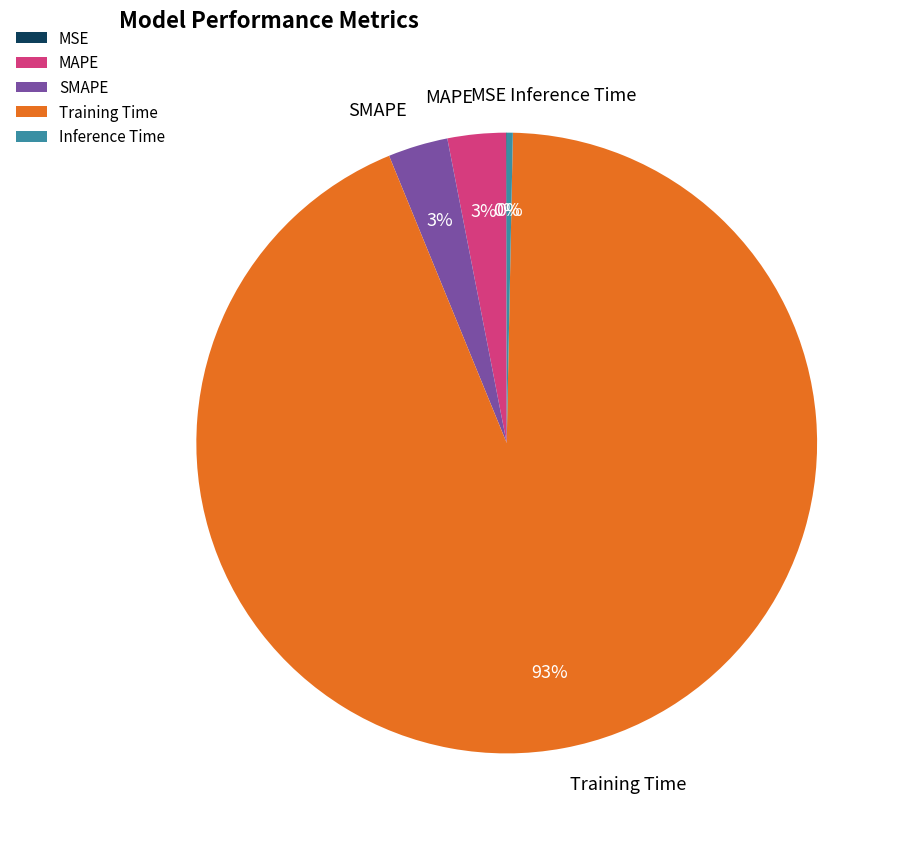

The Inference Time slice represents 0% of the pie. True or false?

True